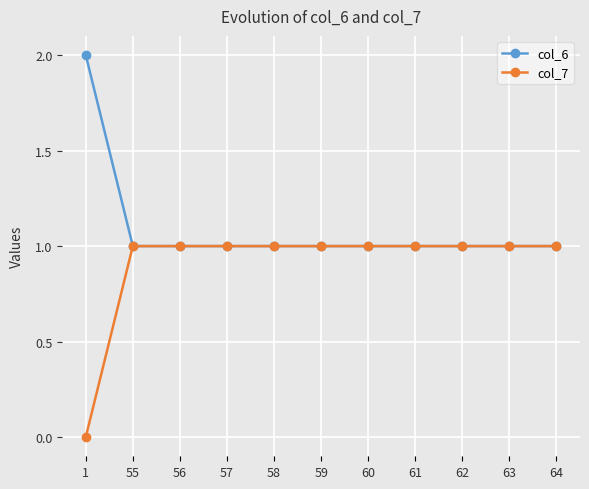

What is the total value across all series at 57?

2